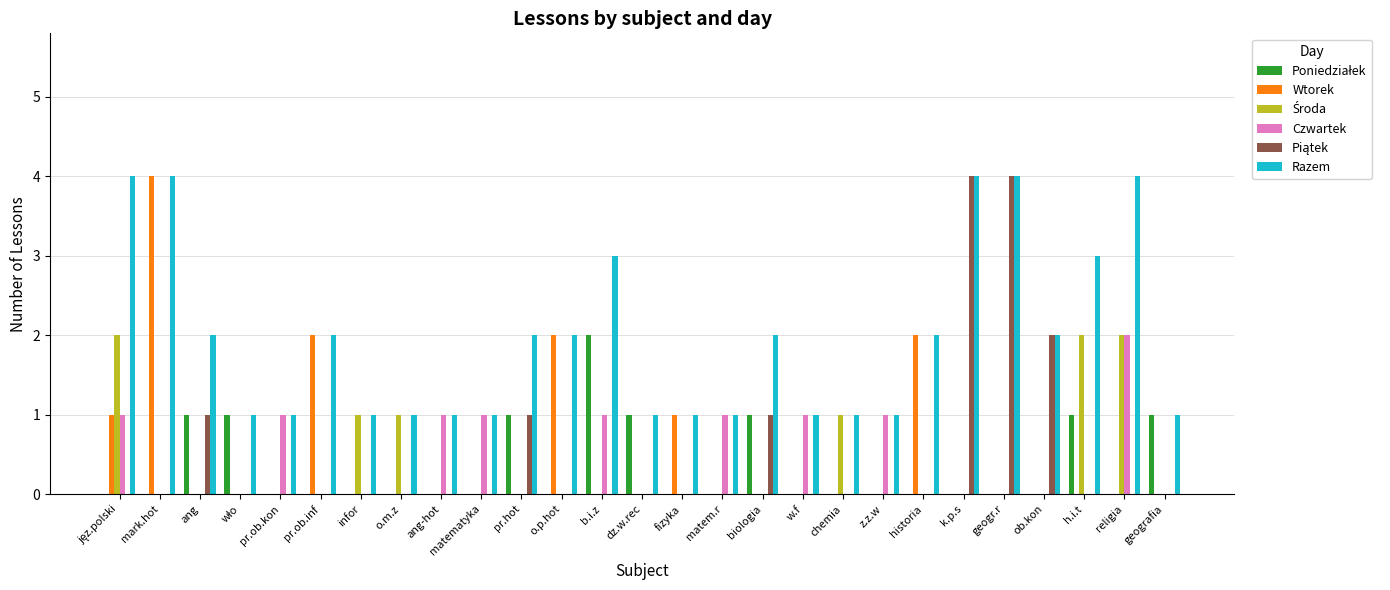

What is the sum of all Wtorek values?

12